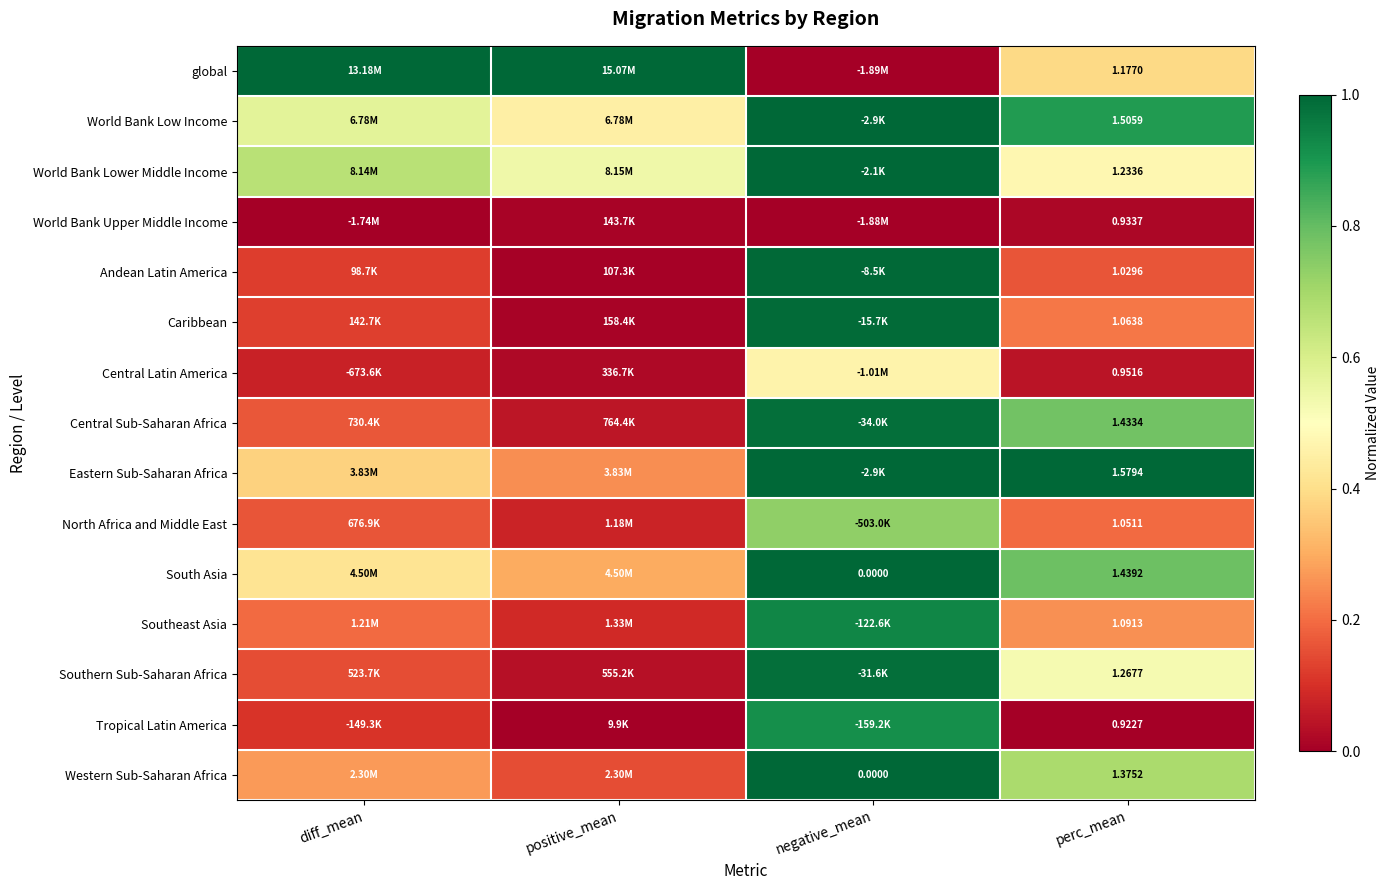

Is the value of World Bank Upper Middle Income at perc_mean greater than the value of North Africa and Middle East at perc_mean?

No